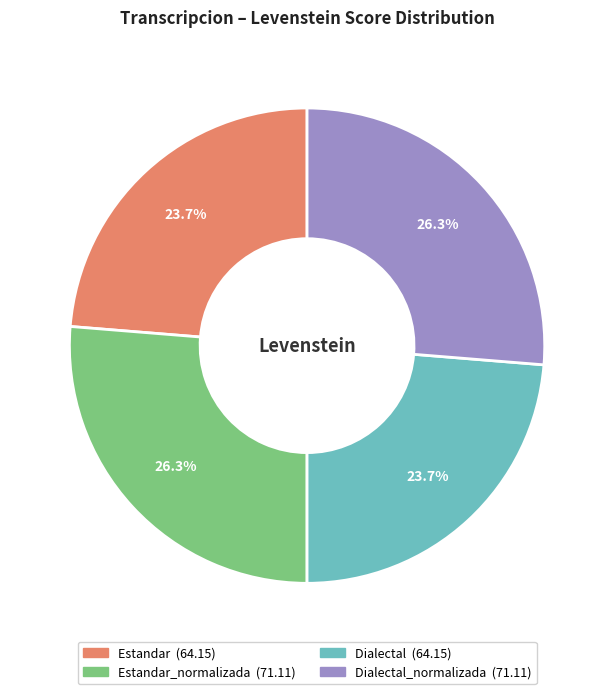

Is there any slice that represents more than half of the pie?

No